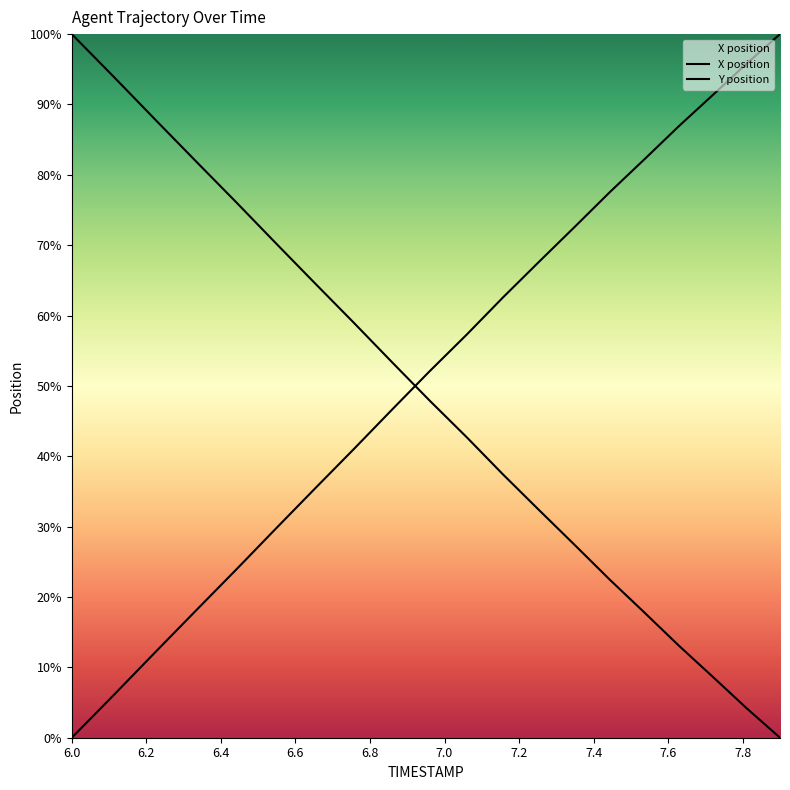

Rank the series by their maximum value, from lowest to highest.

X, Y